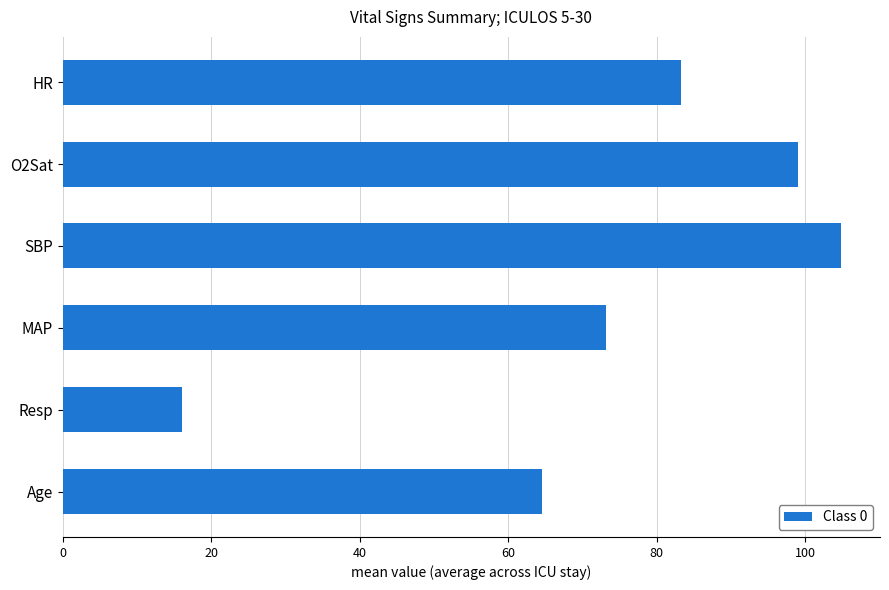

How many values are below 83?

3